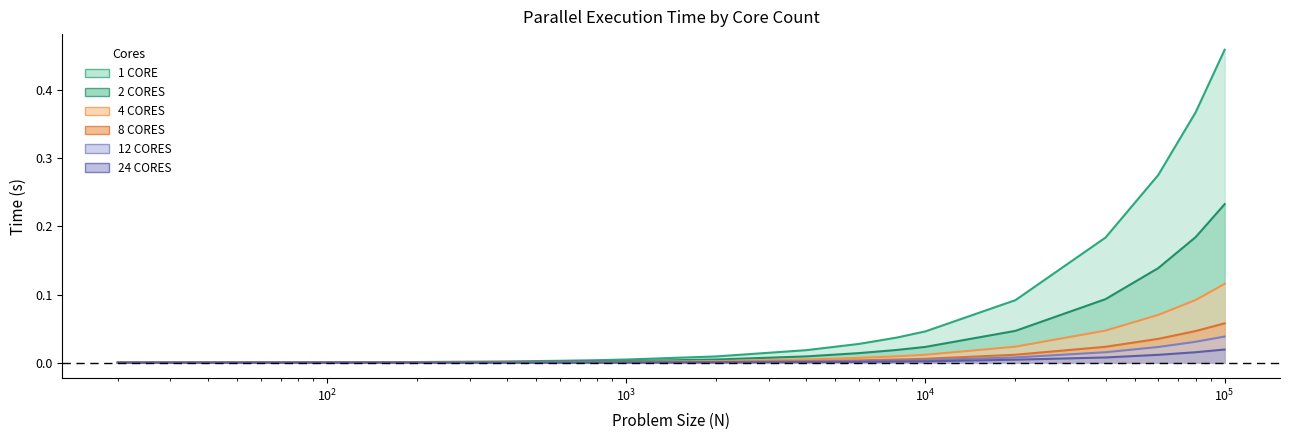

List the labels in order of 24 CORES value, largest first.

100000, 80000, 60000, 40000, 20000, 10000, 8000, 6000, 4000, 2000, 1000, 600, 800, 200, 400, 100, 60, 80, 40, 20